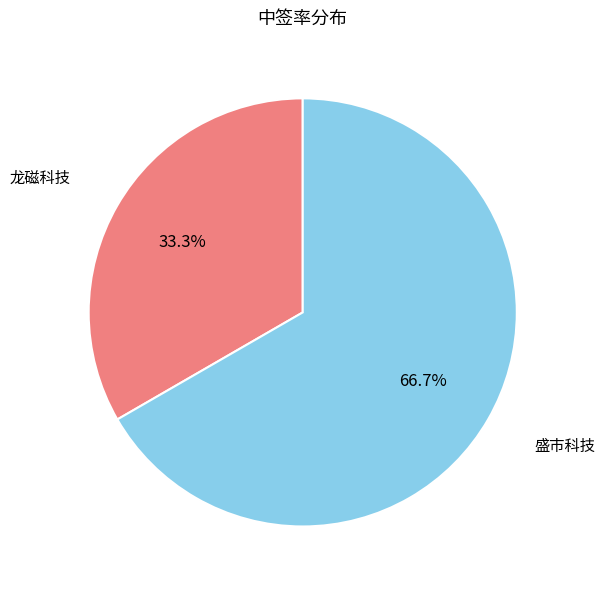

What is the total percentage of 龙磁科技 and 盛市科技?

100.0%